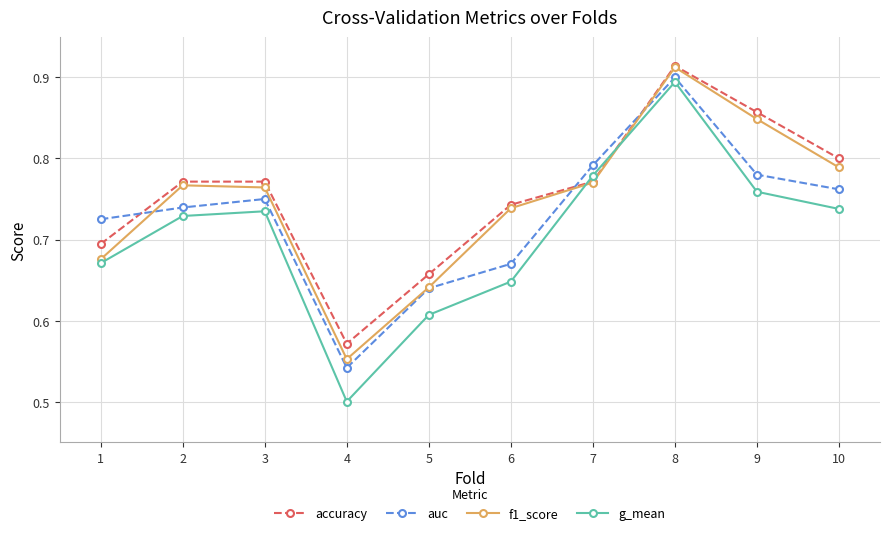

Which series changed the most between 5 and 6?

f1_score